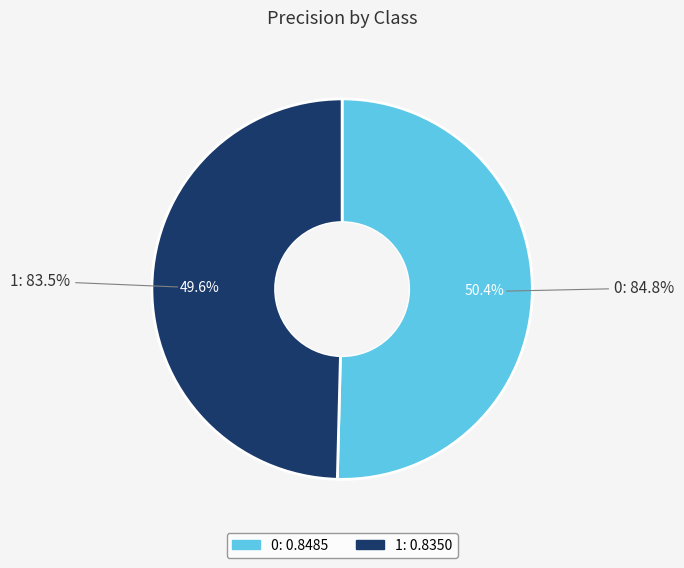

To the nearest percent, what is the average slice percentage?

50%